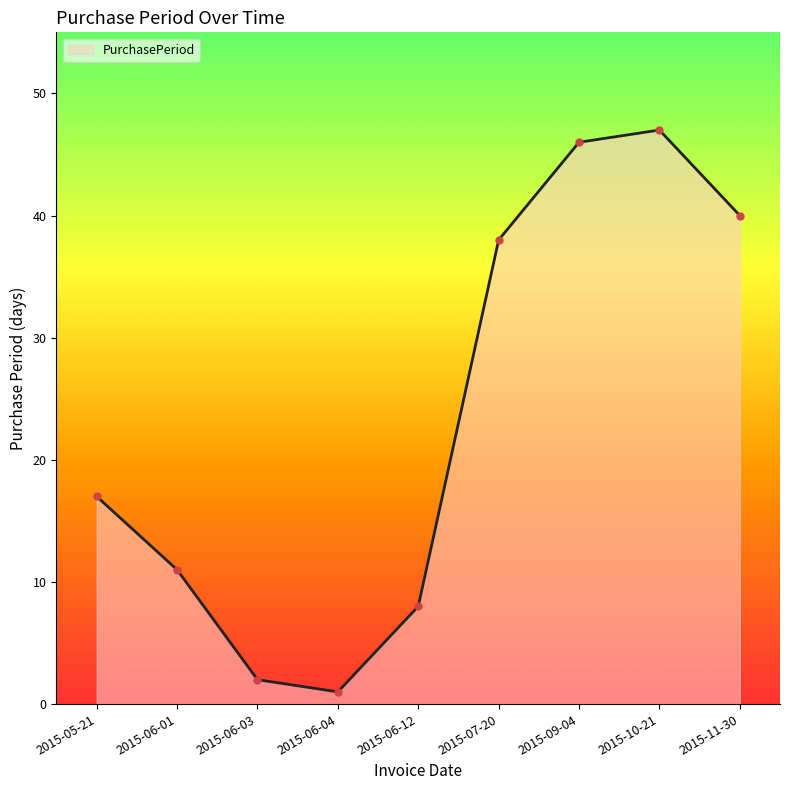

At which category does the data reach its first local valley?

2015-06-04